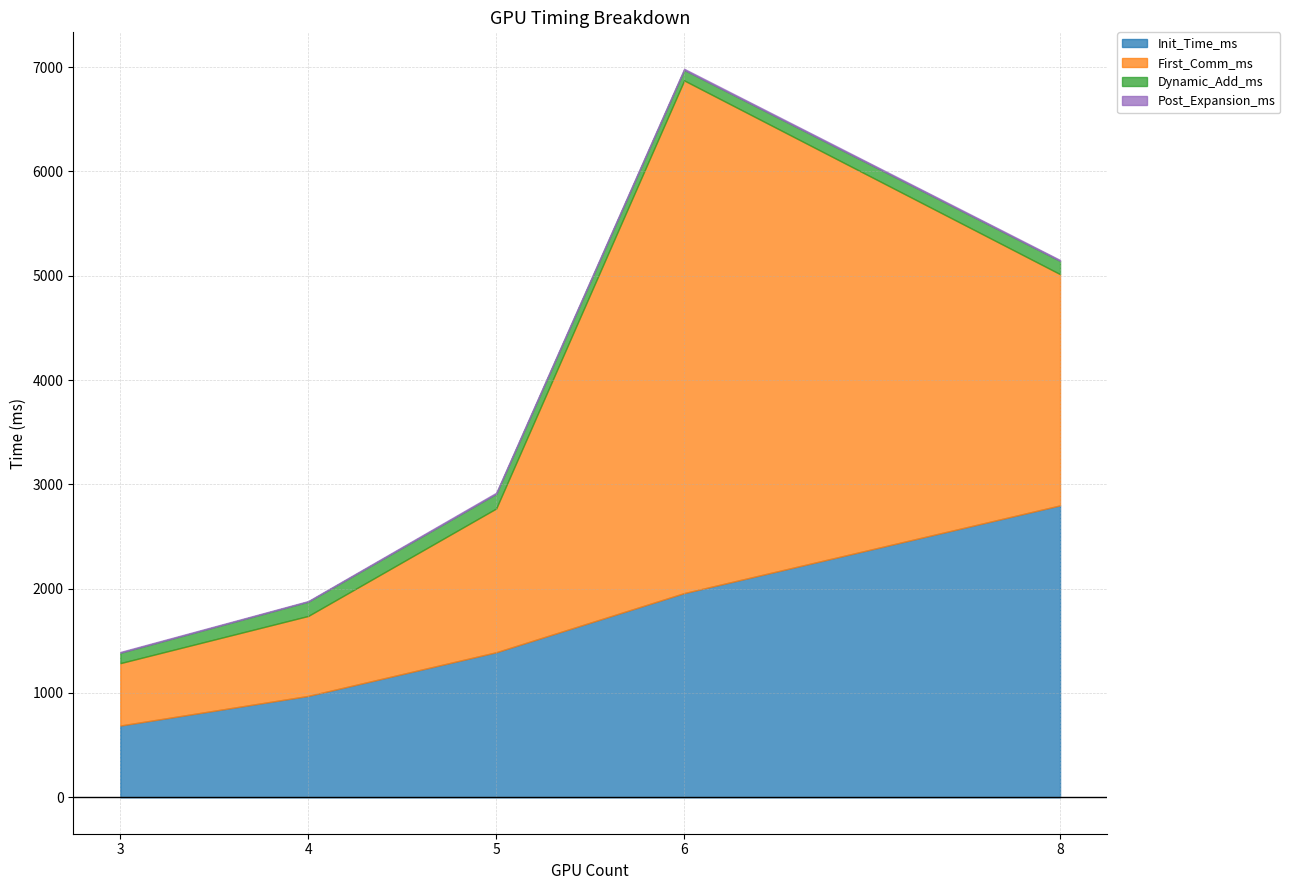

Which series changed the most between 4 and 6?

First_Comm_ms